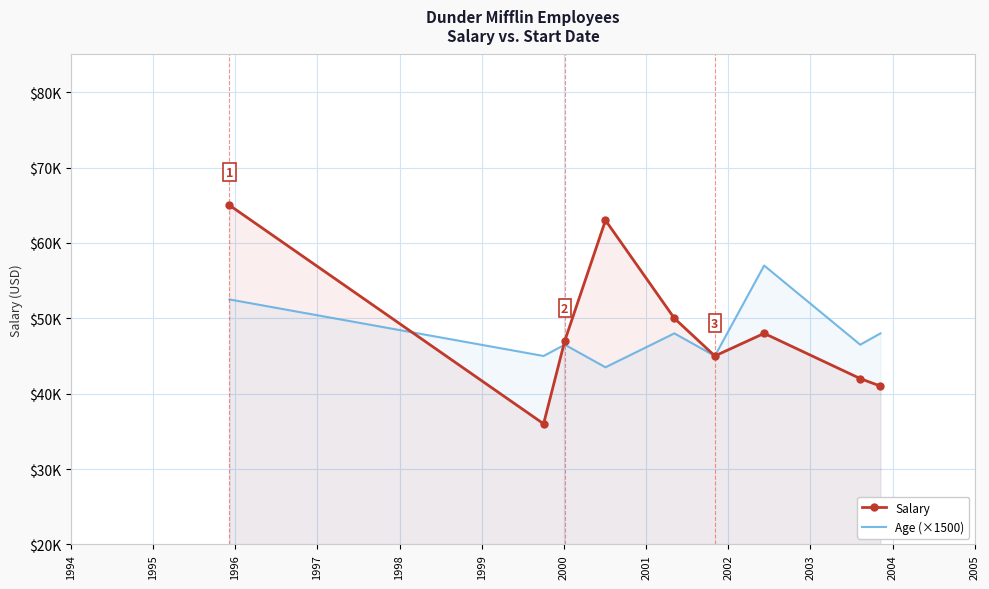

Where is Salary nearest to the value 50500?

1998